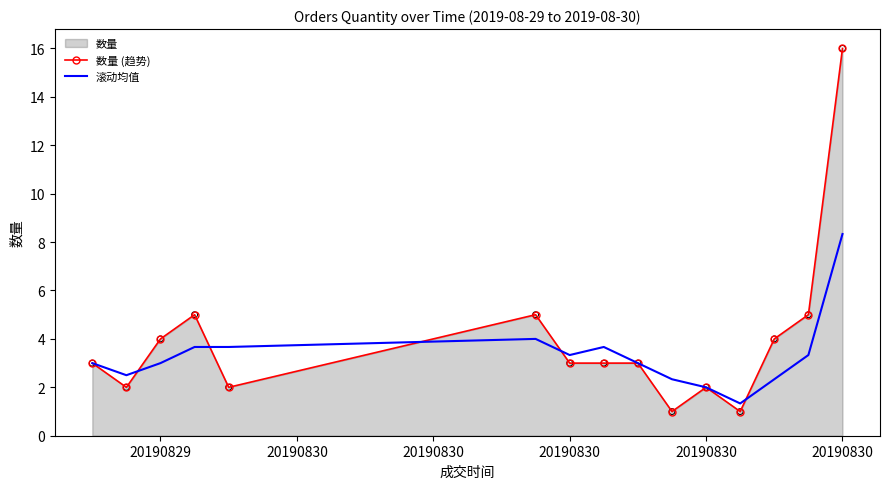

Which series has the widest spread of Y values?

数量 (趋势)